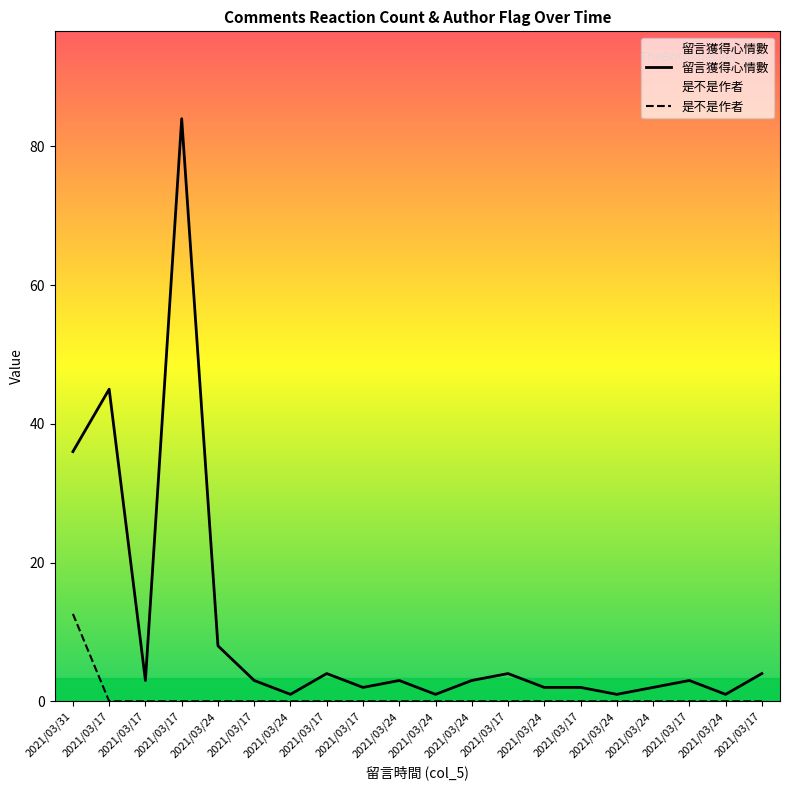

Rank the series at 2021/03/17 from highest to lowest value.

留言獲得心情數, 是不是作者